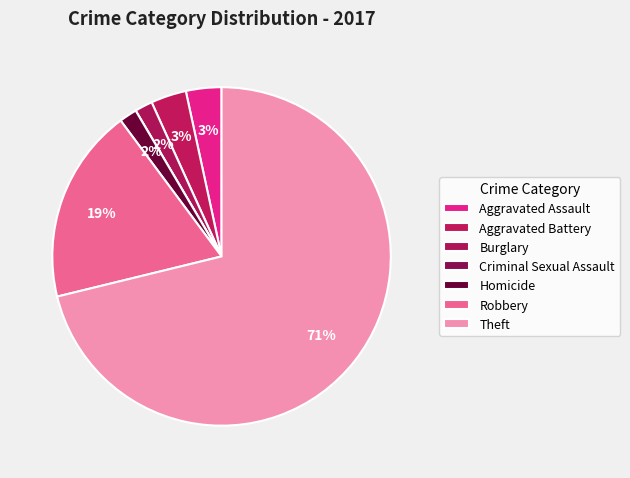

Count the number of slices in the pie.

7